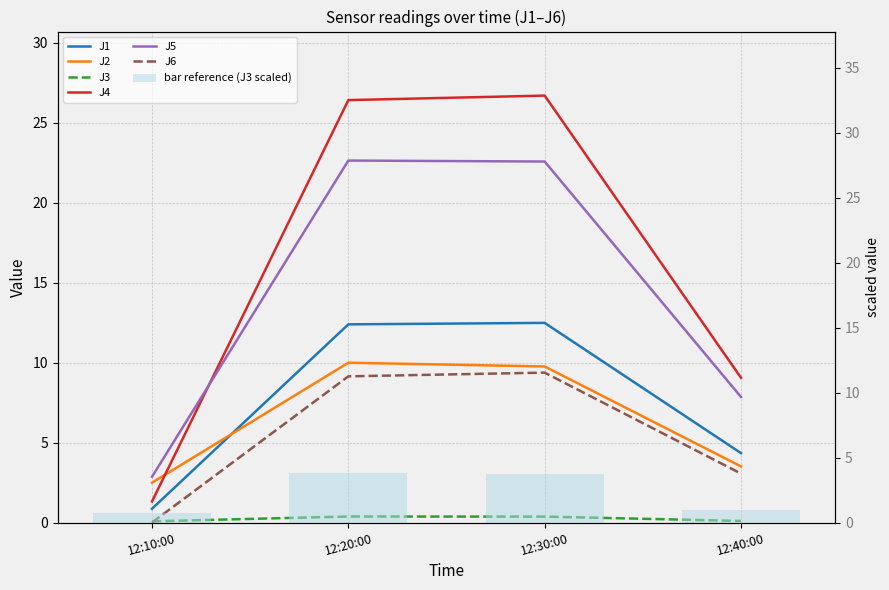

What is the difference between the maximum and minimum values in the J1 series?

11.6